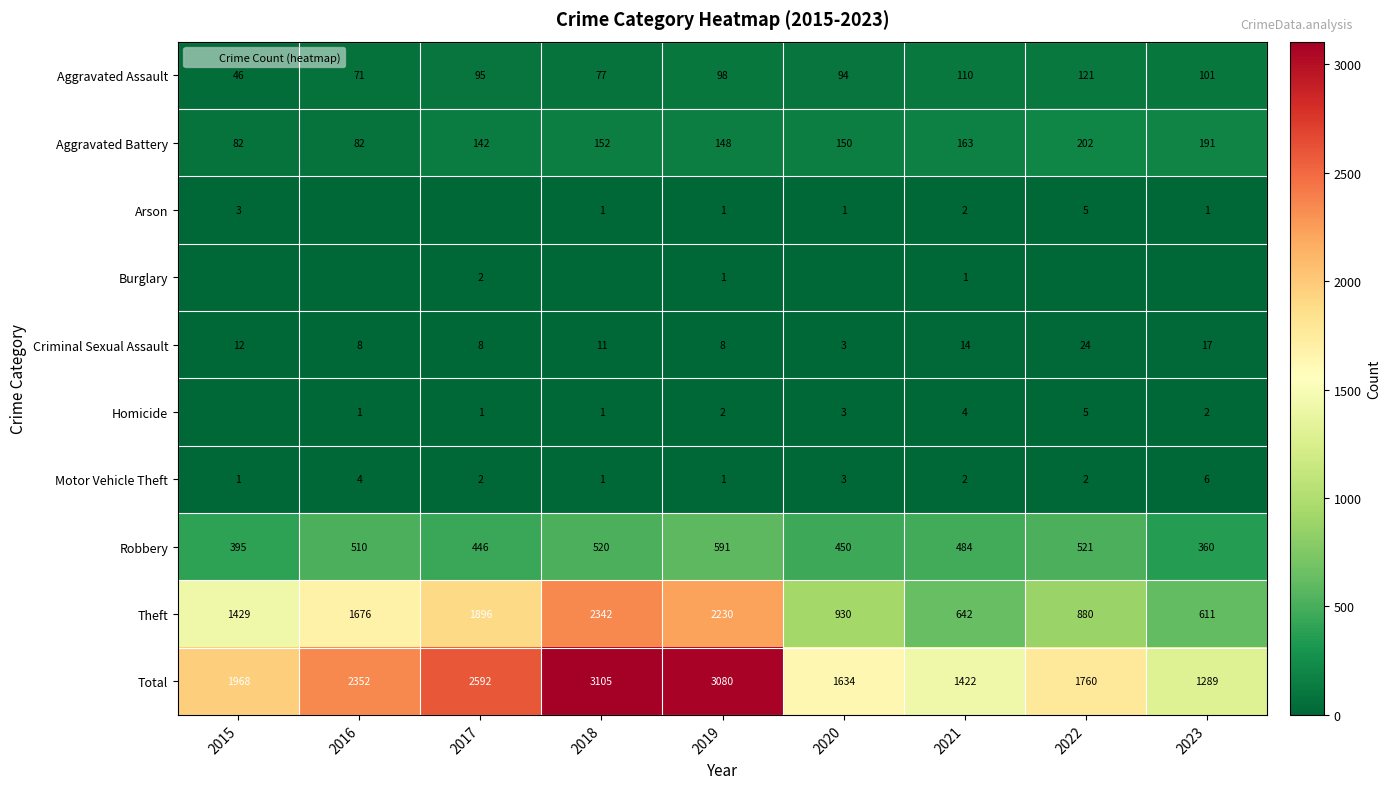

Which series has the largest total across all categories?

Total